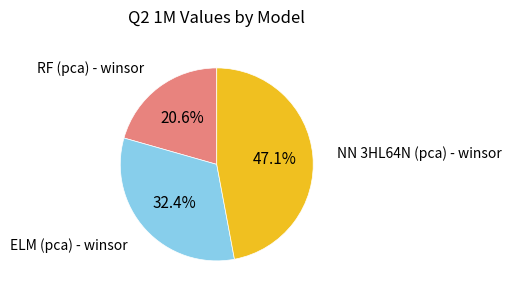

Is there a majority slice in this chart?

No